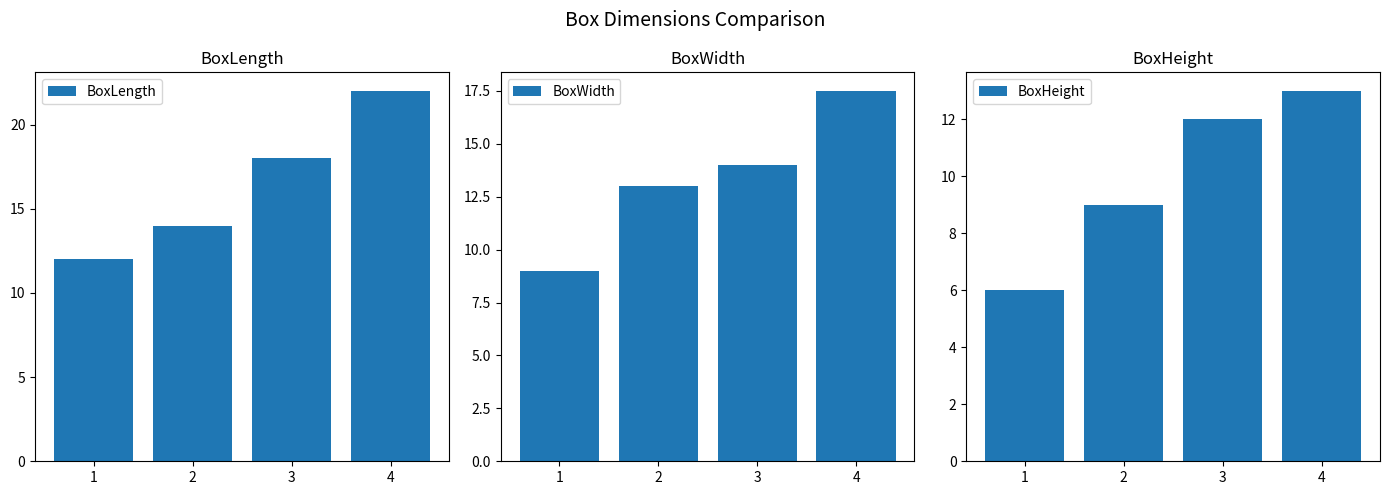

What is the minimum value shown in the chart?

6.0